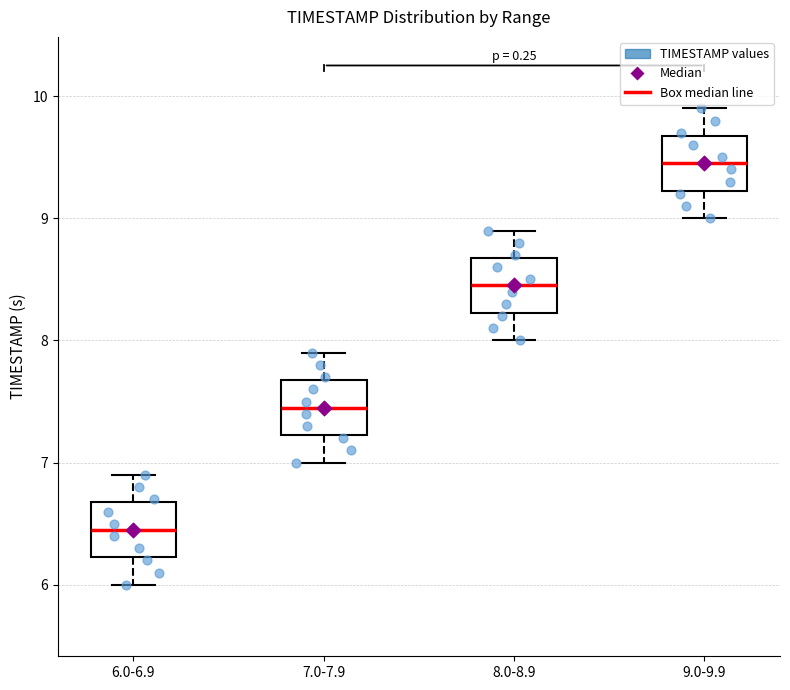

Reading left to right, transcribe this box plot: for each box, give where its median line is, the range the box spans, and where its two whiskers end, as read against the y-axis. The values are not printed on the chart, so give them approximately, as read against the axis.

6.0-6.9: median 6.5, box 6.2 to 6.7, whiskers 6.0 to 6.9
7.0-7.9: median 7.5, box 7.2 to 7.7, whiskers 7.0 to 7.9
8.0-8.9: median 8.5, box 8.2 to 8.7, whiskers 8.0 to 8.9
9.0-9.9: median 9.5, box 9.2 to 9.7, whiskers 9.0 to 9.9